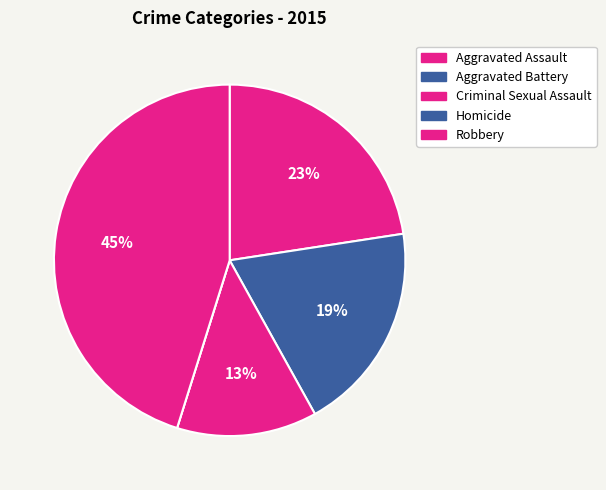

To the nearest percent, what percentage of the pie is Criminal Sexual Assault?

13%